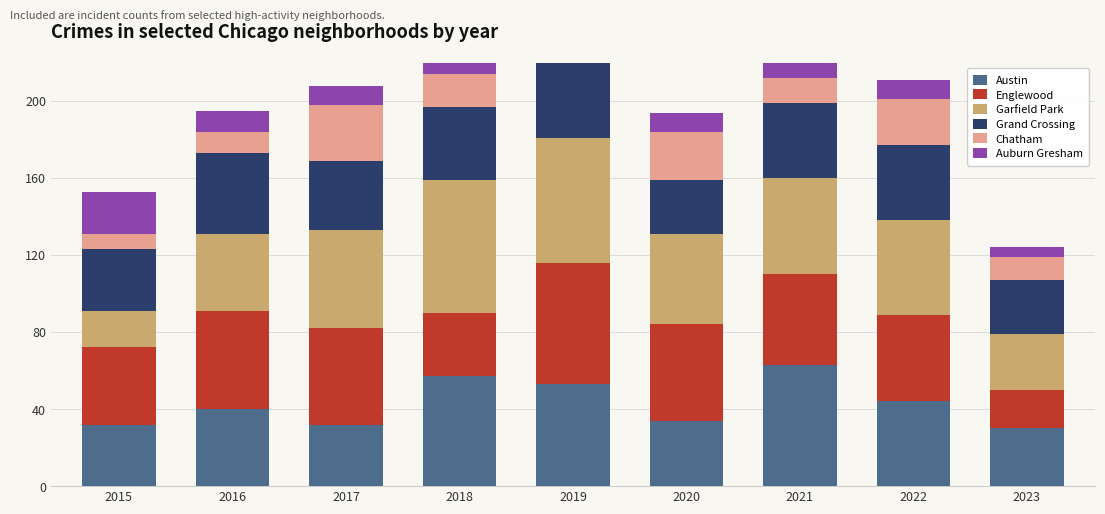

How many bars are there in total?

54